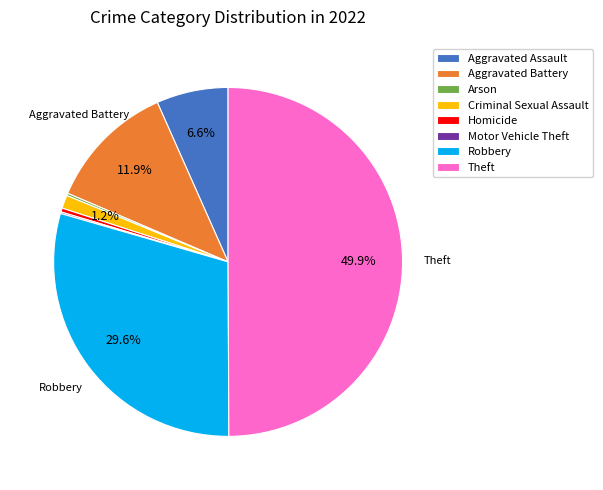

Does Criminal Sexual Assault account for over 50% of the chart?

No